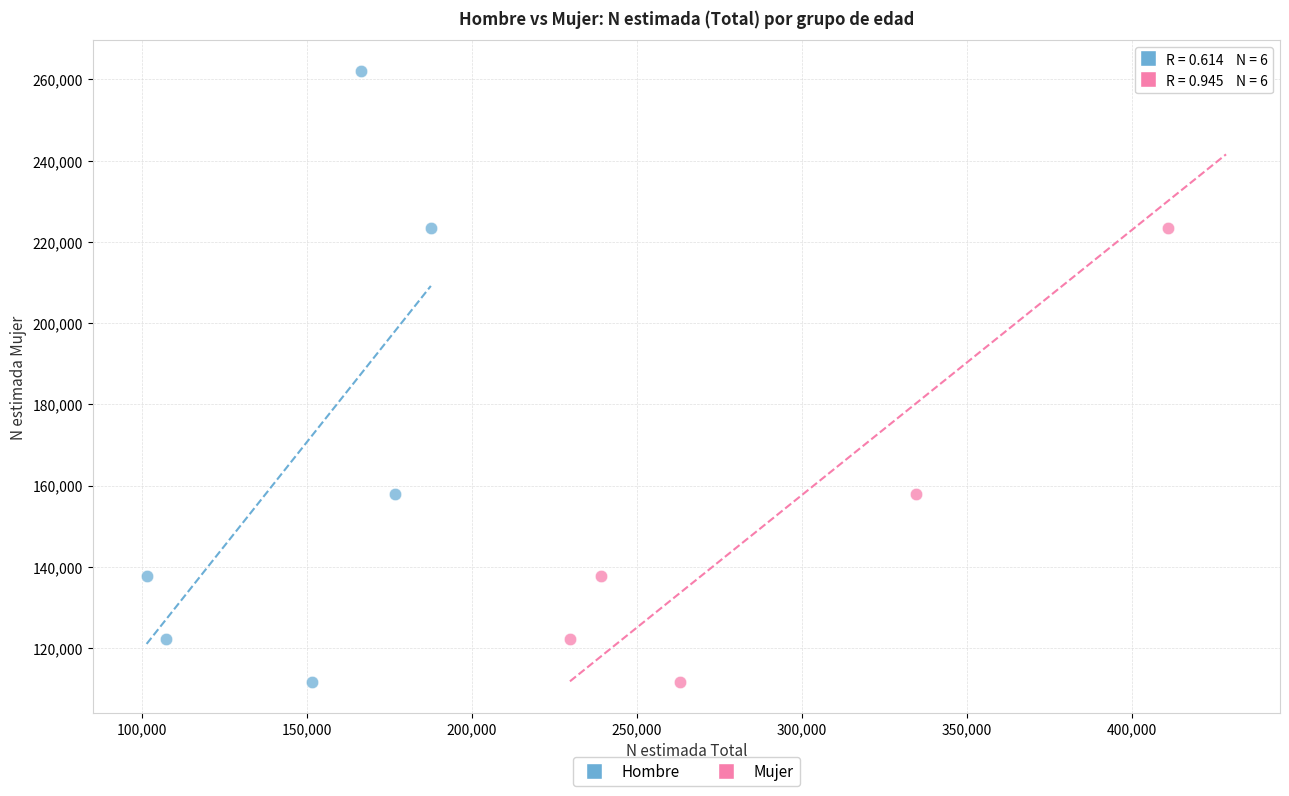

What are all the series names shown in the legend?

Hombre, Mujer